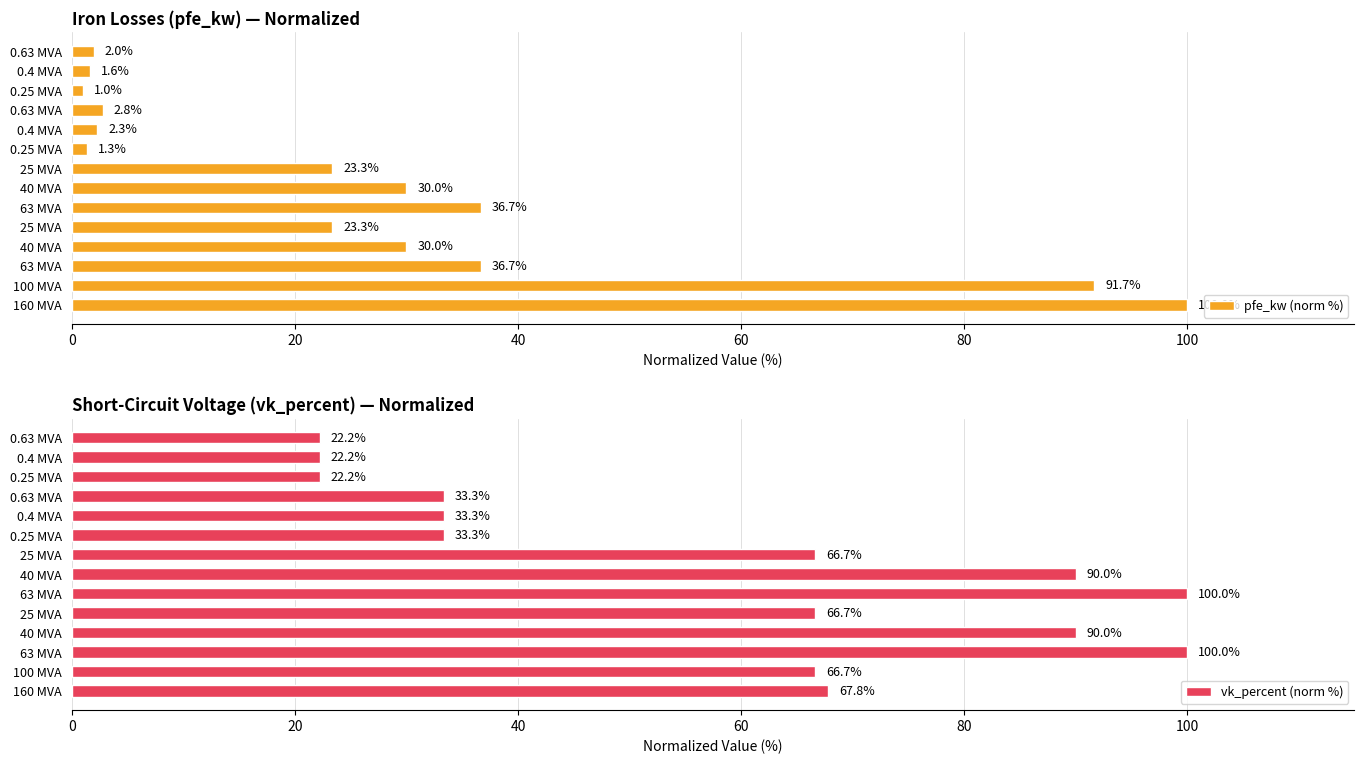

What is the greatest value displayed?

100.0